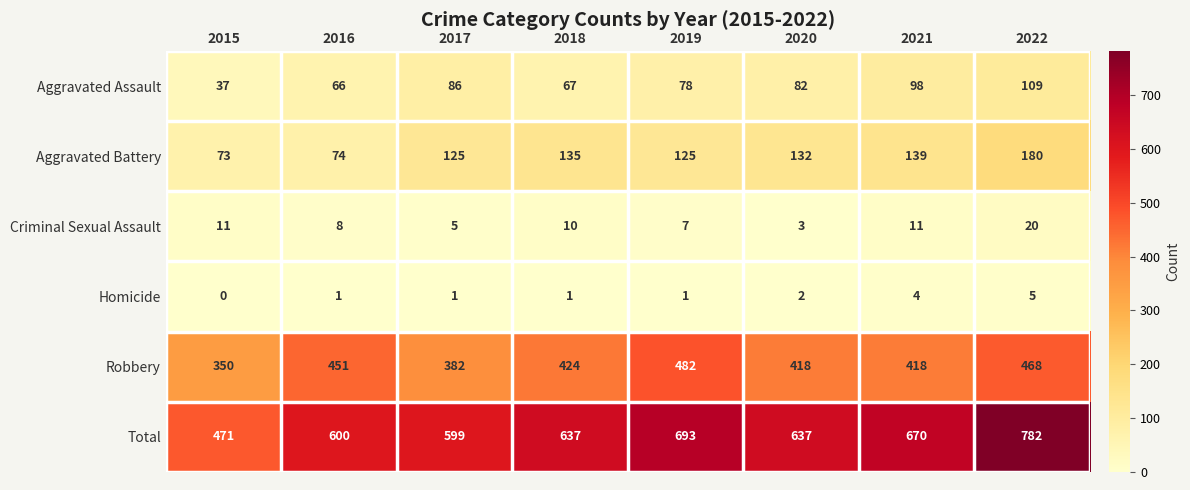

At how many categories does at least one series exceed 347?

8